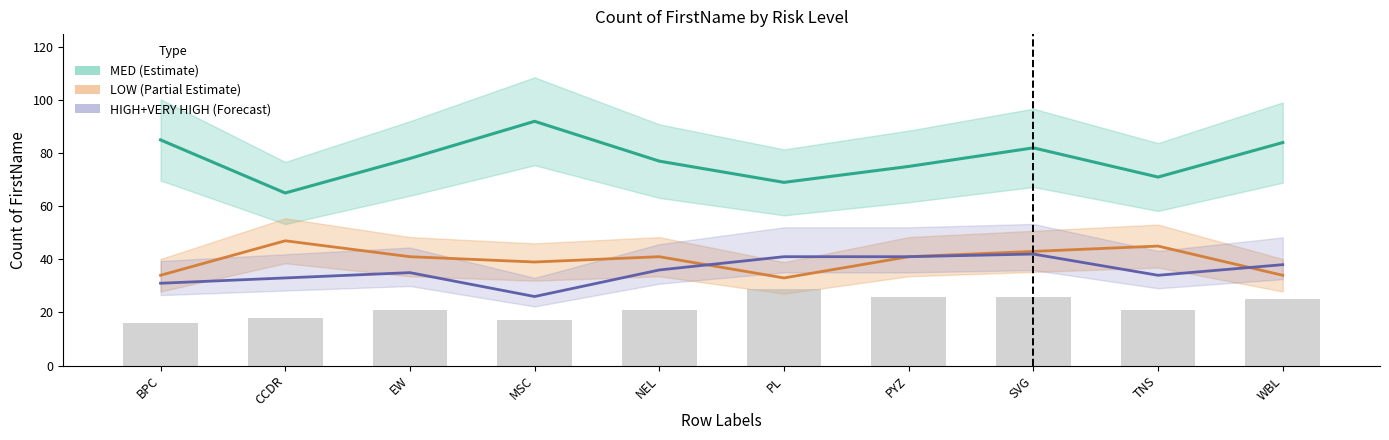

Reading right to left, extract all data points from this chart.

MED (Estimate): 84	71	82	75	69	77	92	78	65	85
LOW (Partial Estimate): 34	45	43	41	33	41	39	41	47	34
HIGH+VERY HIGH (Forecast): 38	34	42	41	41	36	26	35	33	31
HIGH (raw): 25	21	26	26	29	21	17	21	18	16